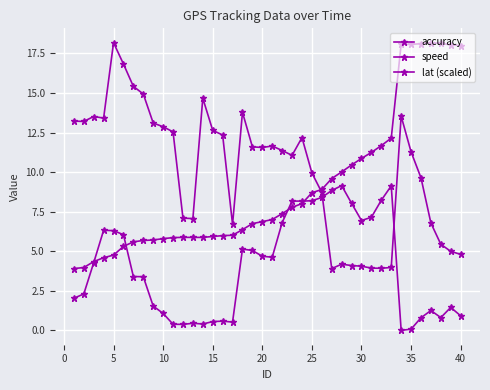

How many lines are shown in the chart?

3